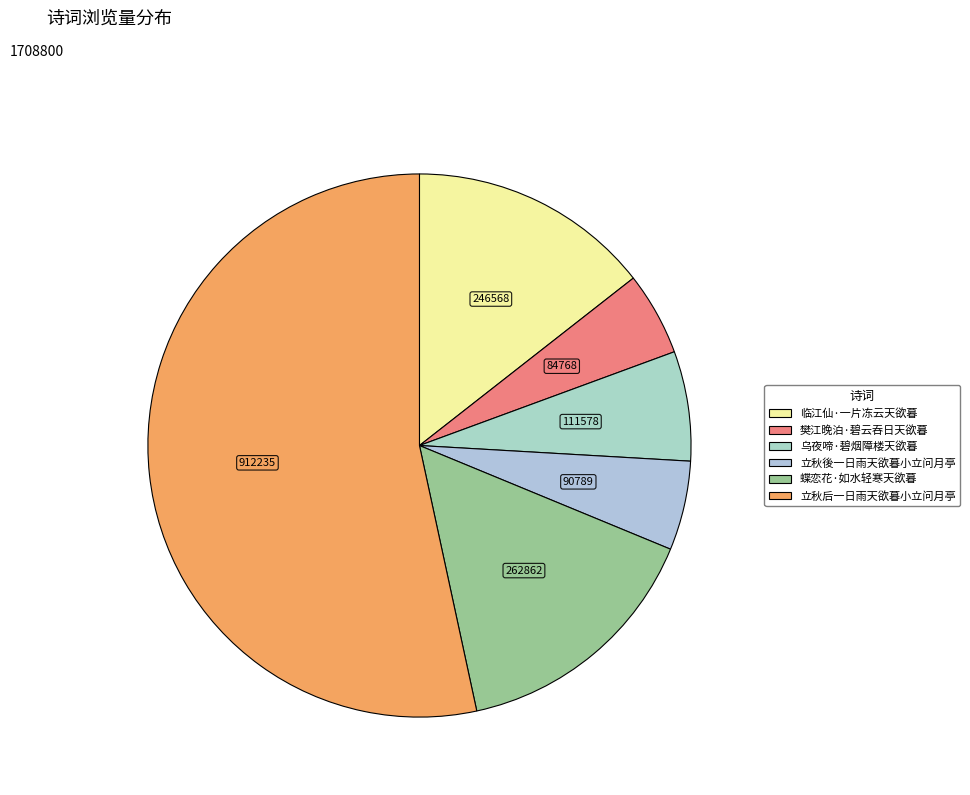

How many slices are in this pie chart?

6